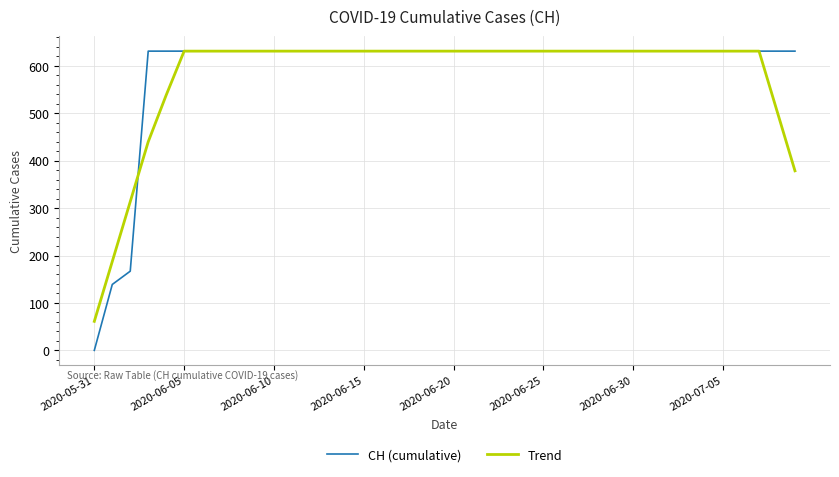

Which series has the largest range (max minus min)?

CH (cumulative)